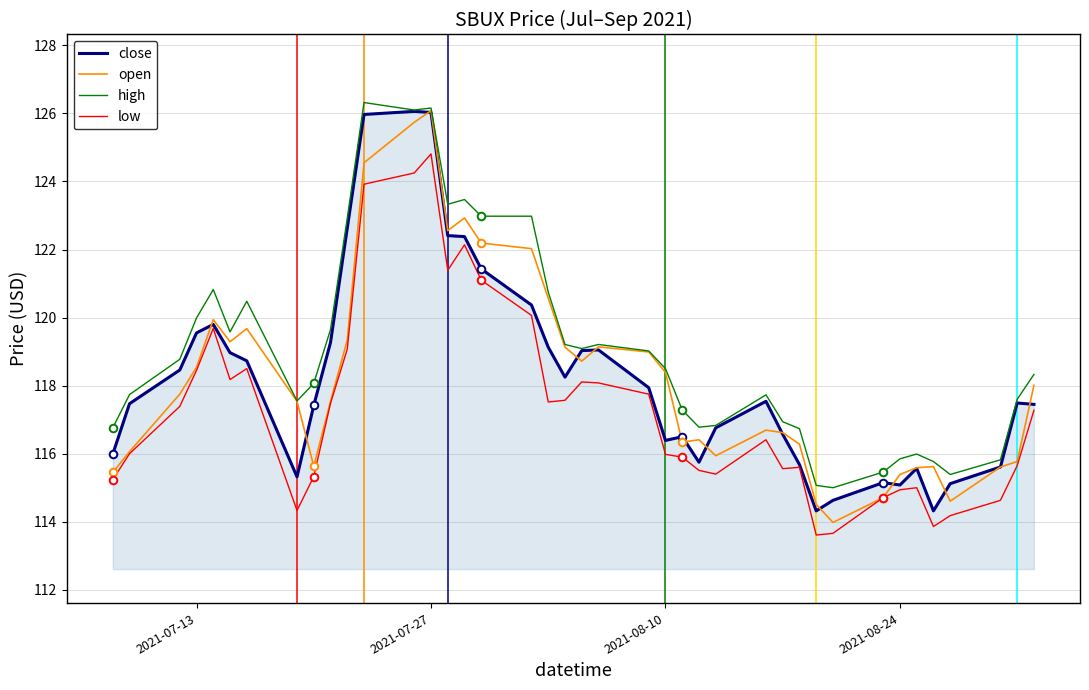

What is the greatest value displayed?

126.3